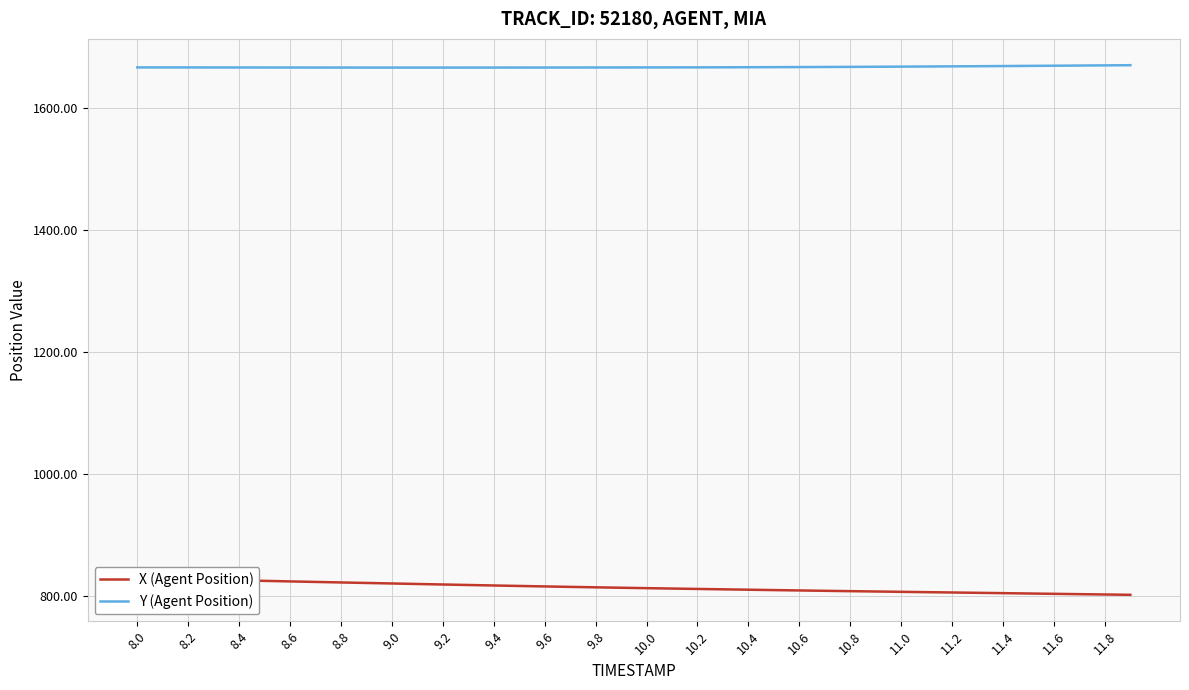

What is the highest value of the Y (Agent Position) series?

1669.8